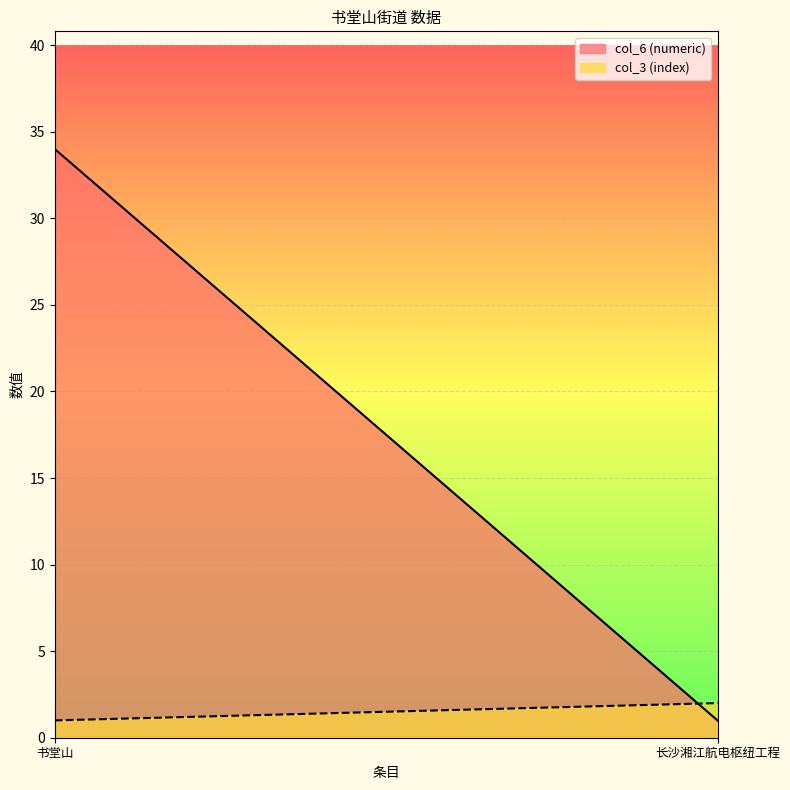

Which has a higher value, 书堂山 or 长沙湘江航电枢纽工程?

书堂山